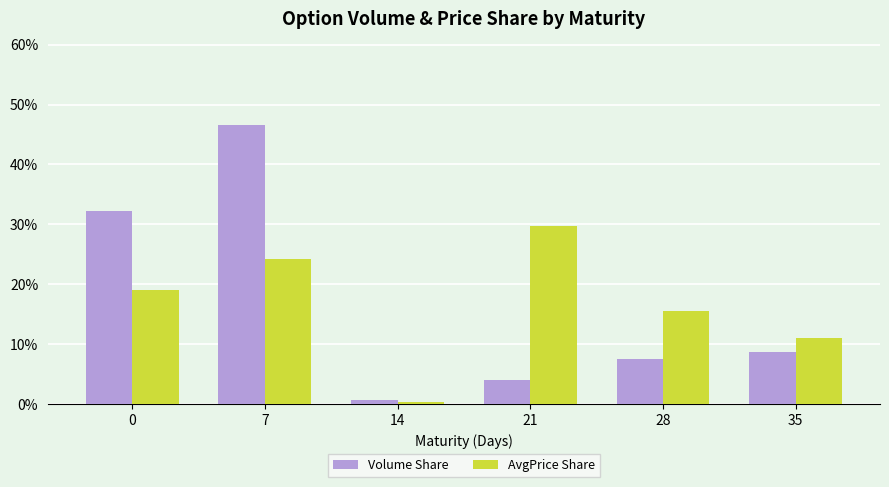

Does the chart contain any negative values?

No